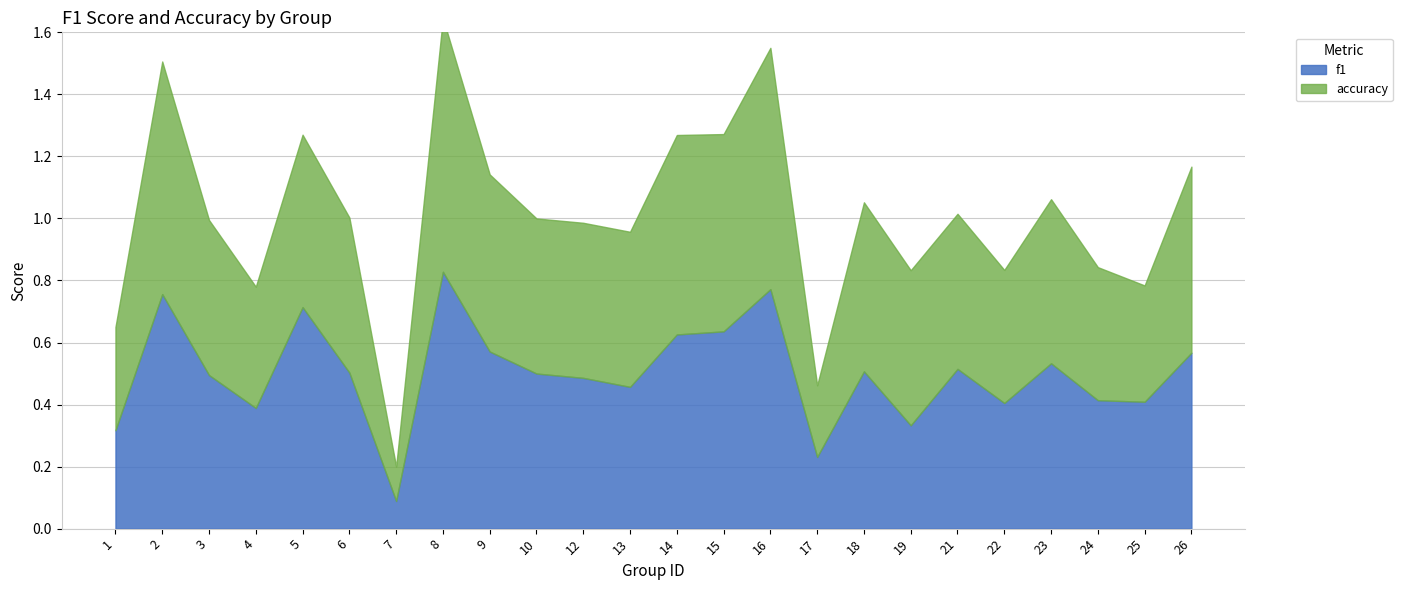

Does the chart have visible grid lines?

Yes